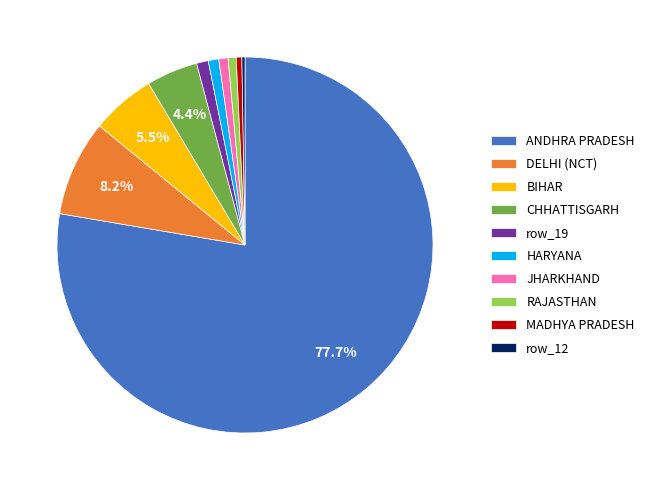

Does any single category account for the majority?

Yes